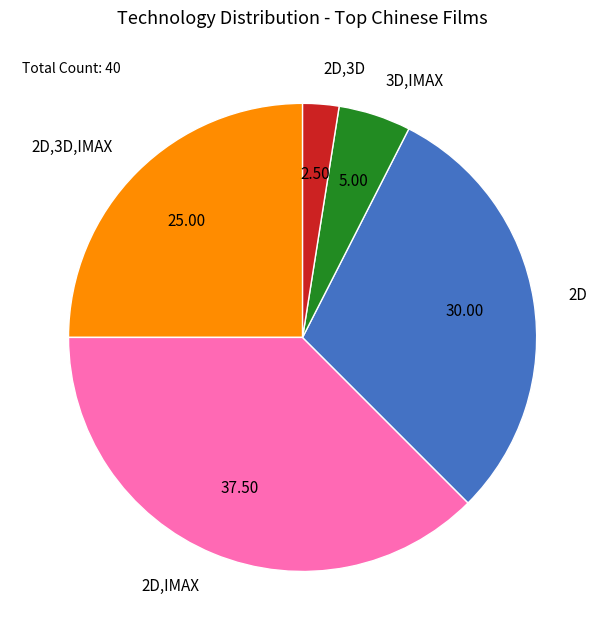

How many segments does this pie chart have?

5